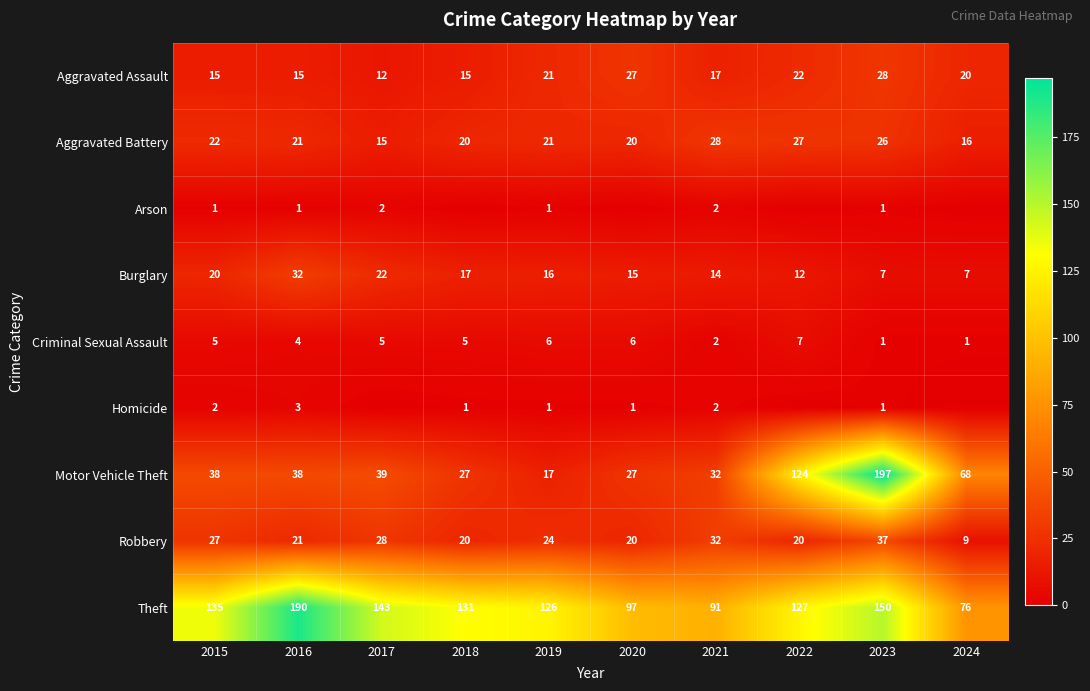

At how many categories does at least one series exceed 140?

3